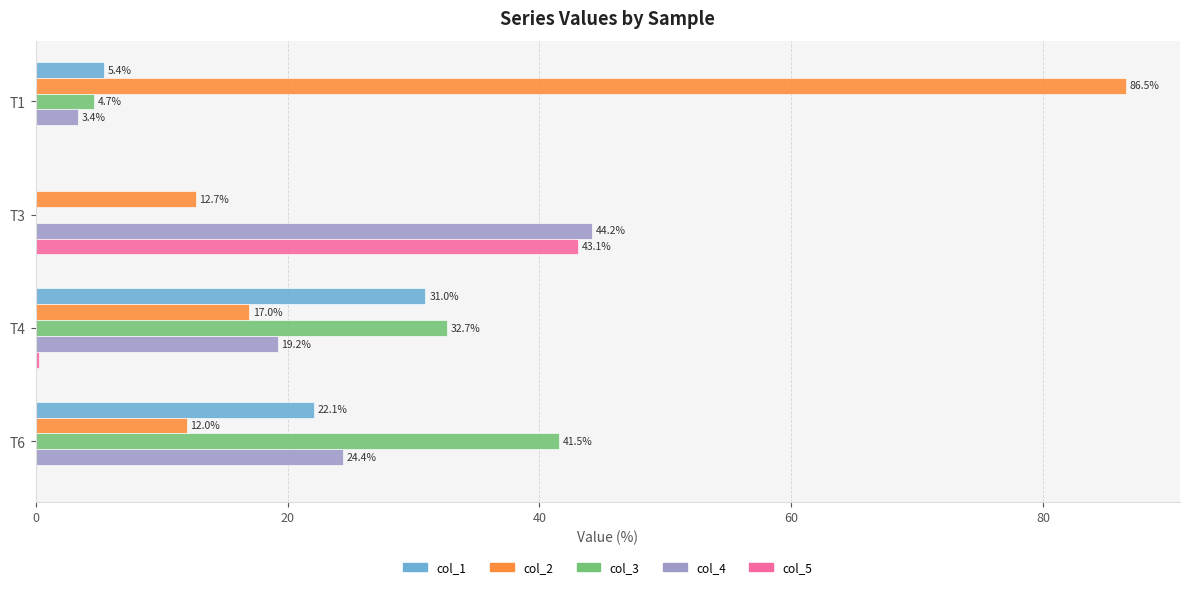

What is the average value of the col_4 series?

22.8